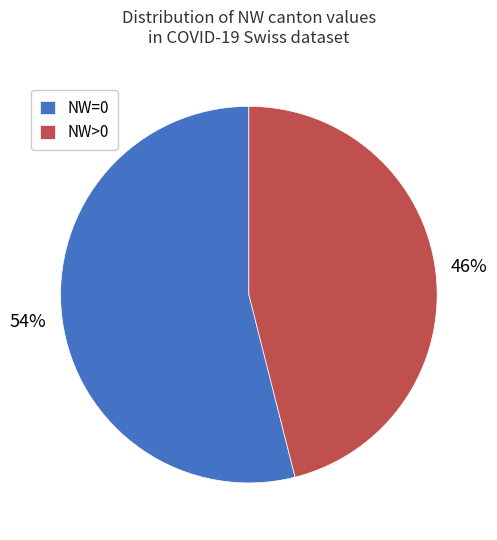

To the nearest percent, what is the combined percentage of NW>0 and NW=0?

100%